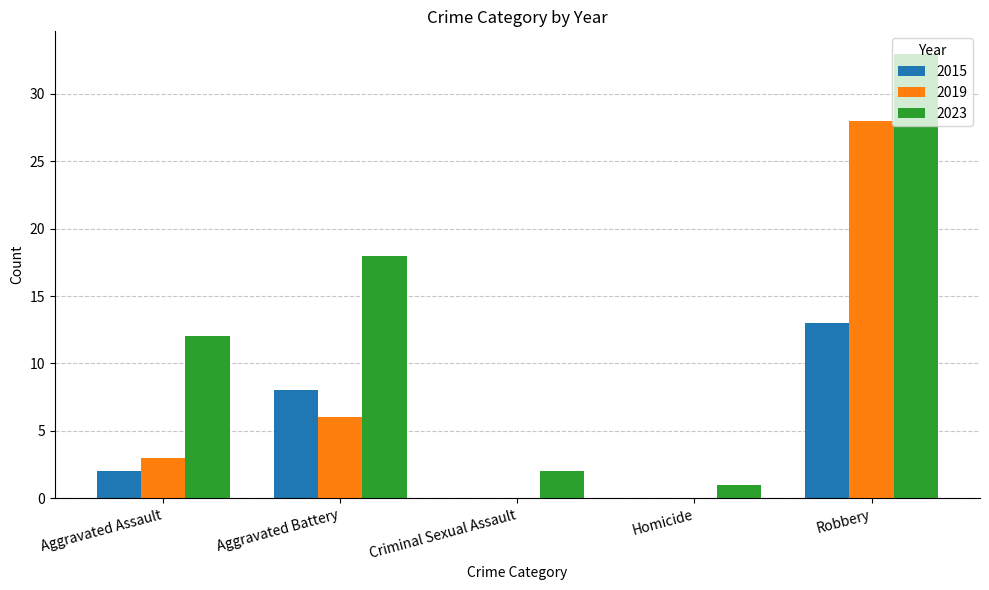

At which label is 2023 closest to 17?

Aggravated Battery